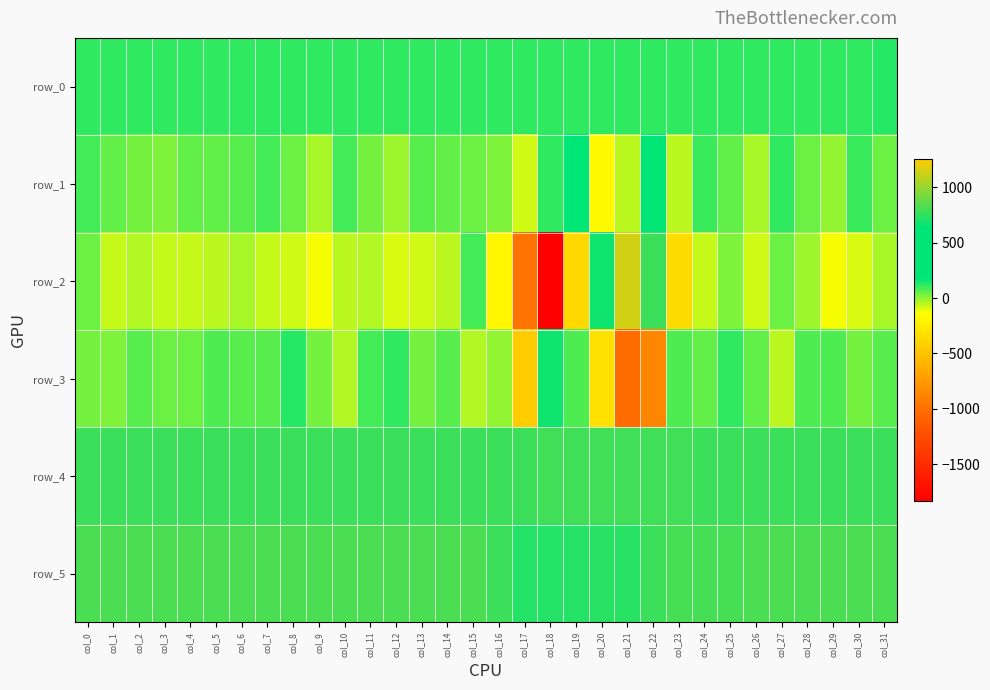

Which series has the largest range (max minus min)?

row_2